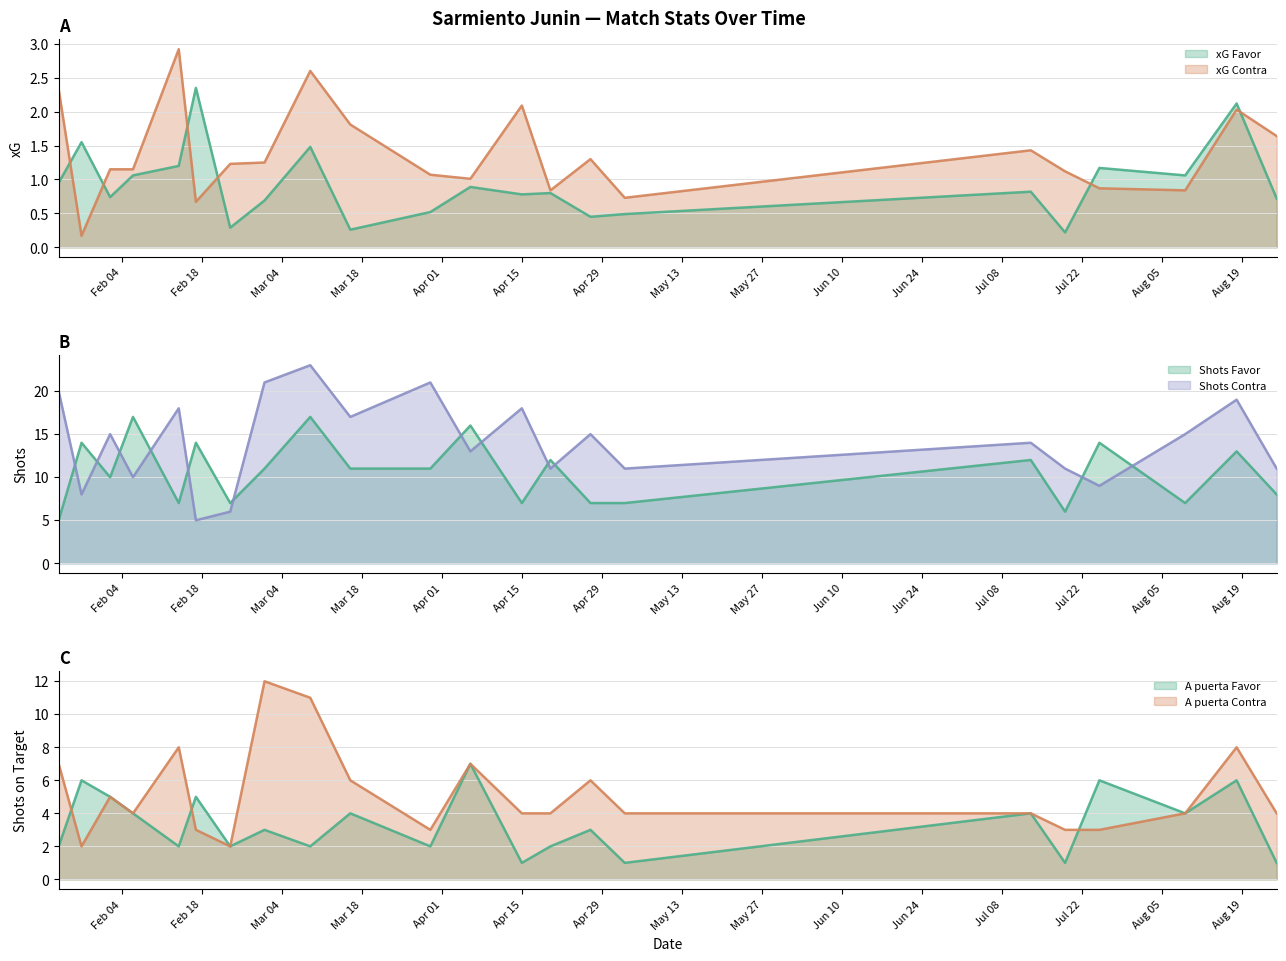

What are all the series names shown in the legend?

xG Favor, xG Contra, Shots Favor, Shots Contra, A puerta Favor, A puerta Contra